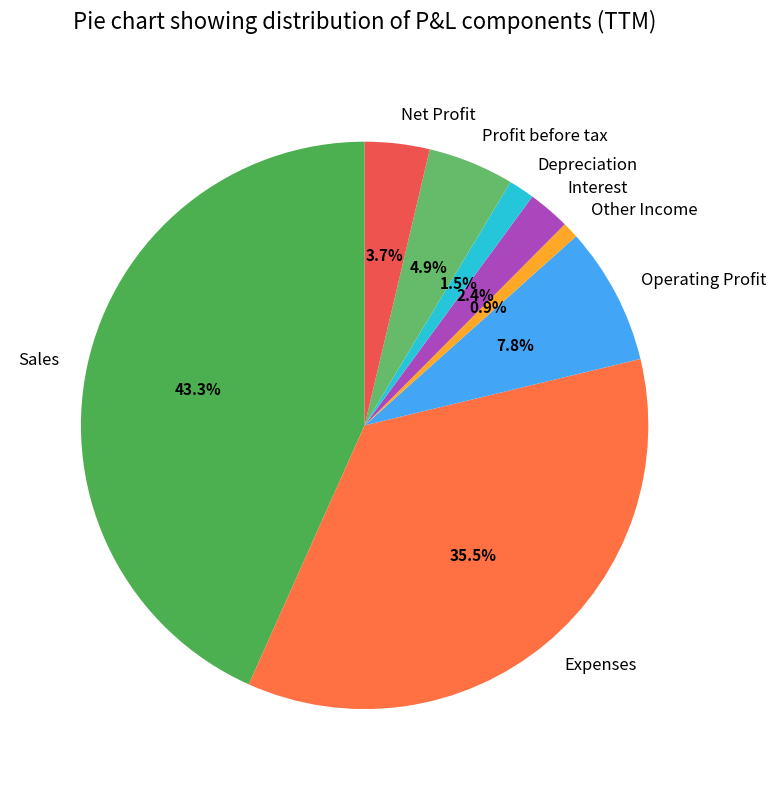

Which category has the smallest portion of the pie?

Other Income